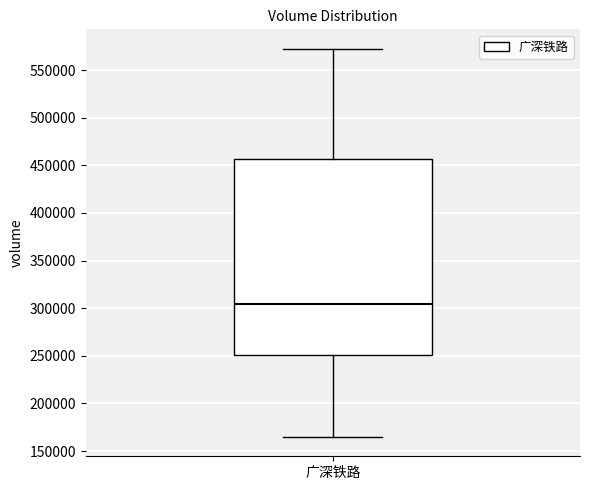

Where does the lower whisker of the box for 广深铁路 end on the y-axis? The values are not printed on the chart, so give them approximately, as read against the axis.

165000